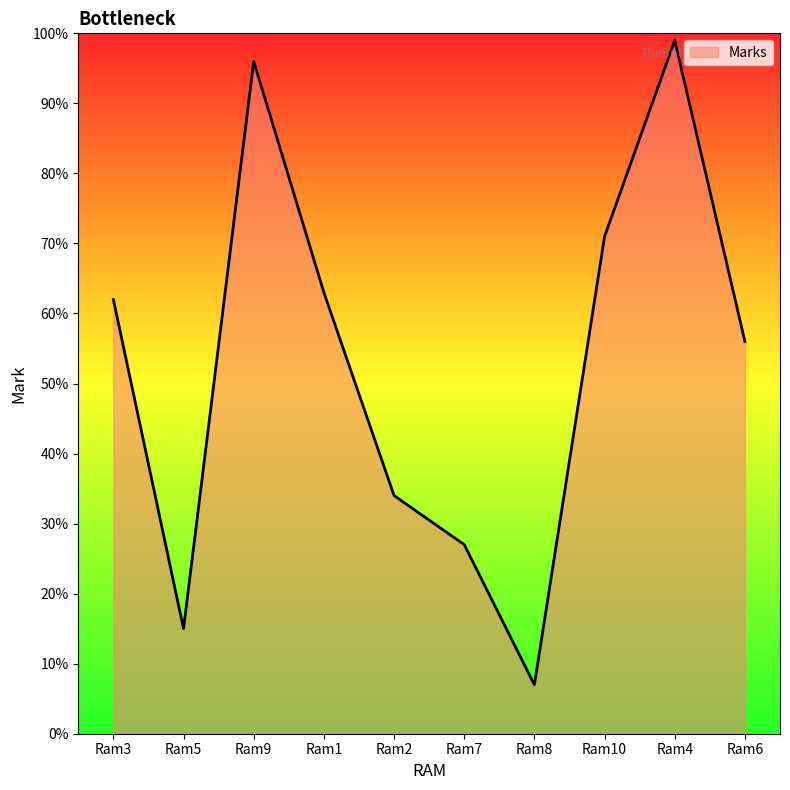

Between Ram1 and Ram10, which is larger?

Ram10